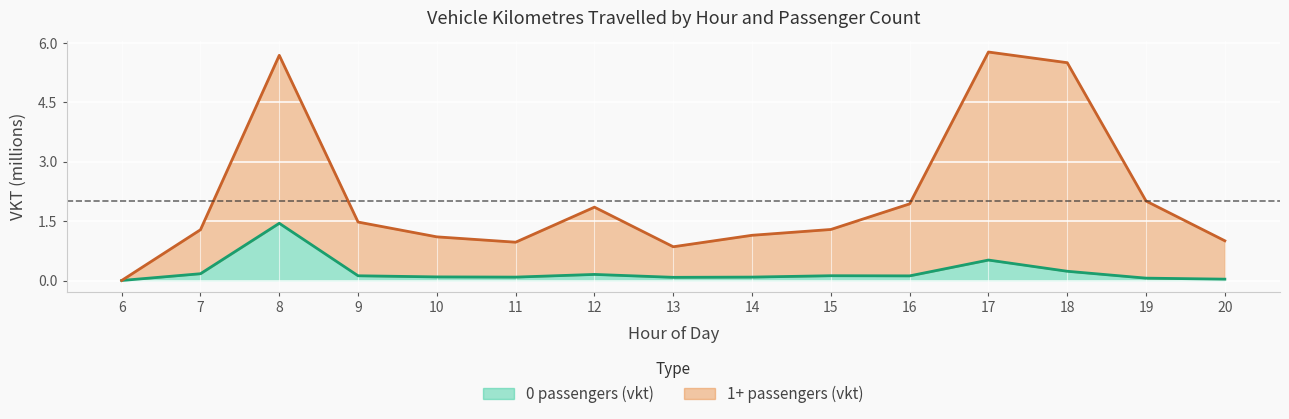

True or false: vkt_1pass and vkt_0pass cross at least once.

False